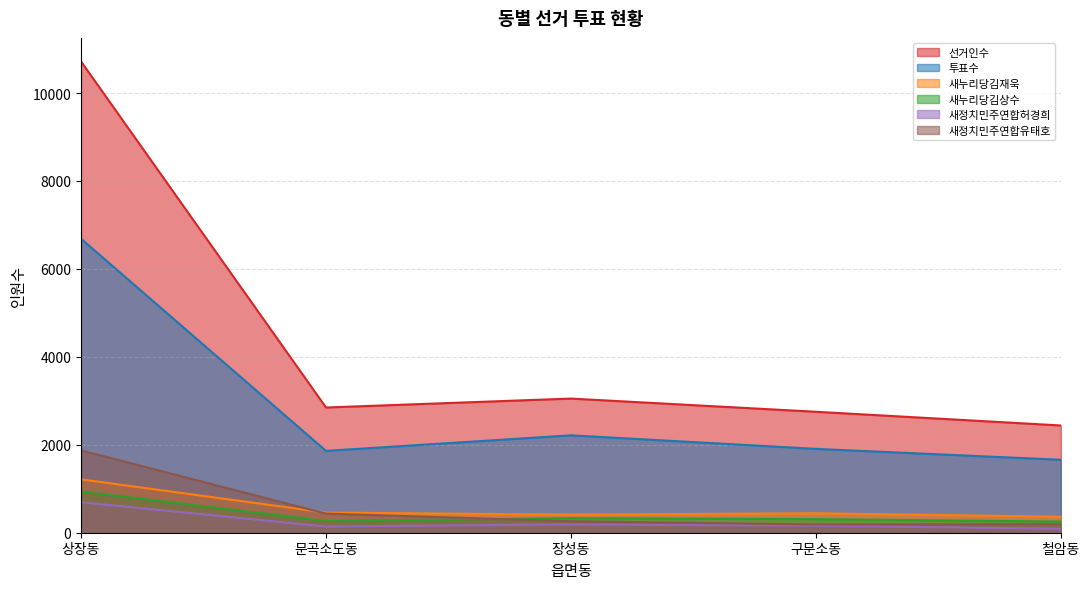

What is the sum of all 새누리당김상수 values?

2099